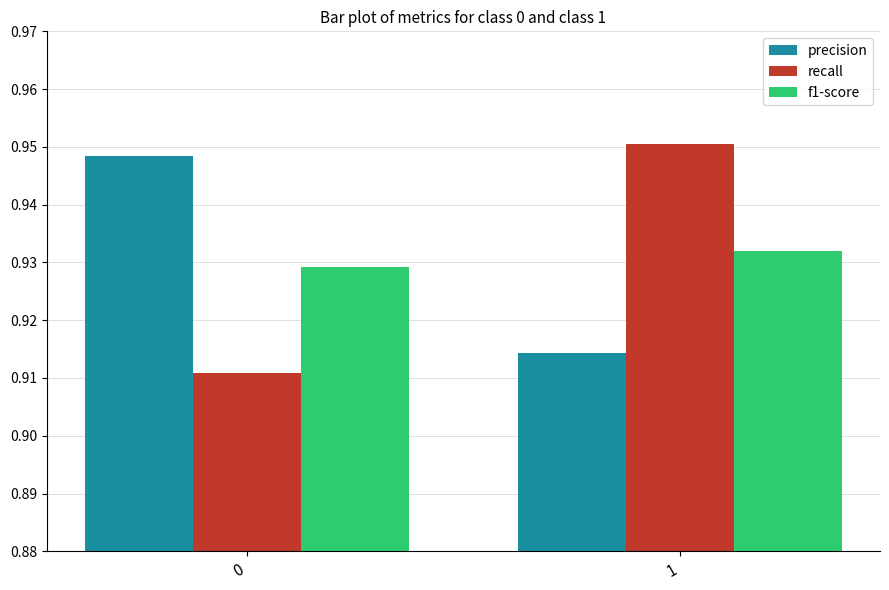

The precision series shows 0.2 at 1. True or false?

False